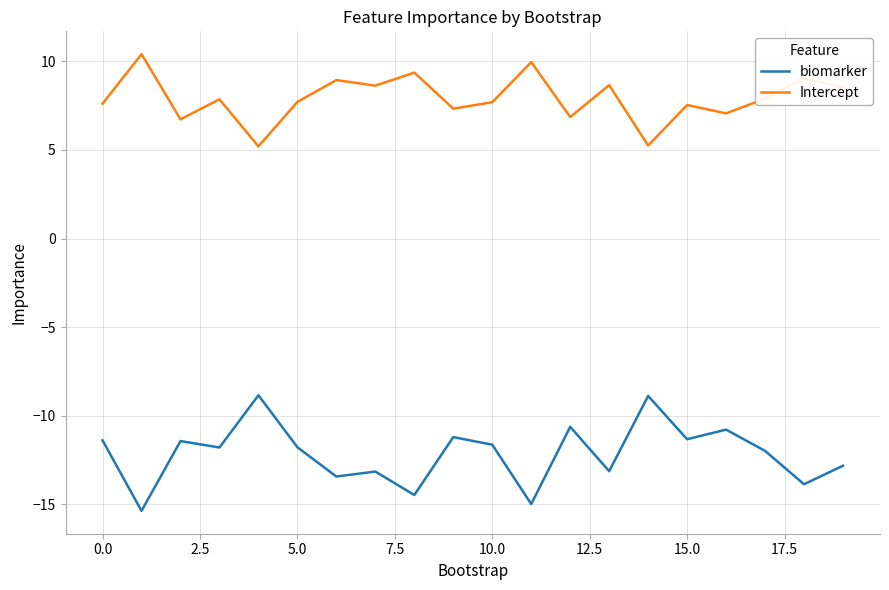

True or false: biomarker and Intercept intersect in this chart.

False